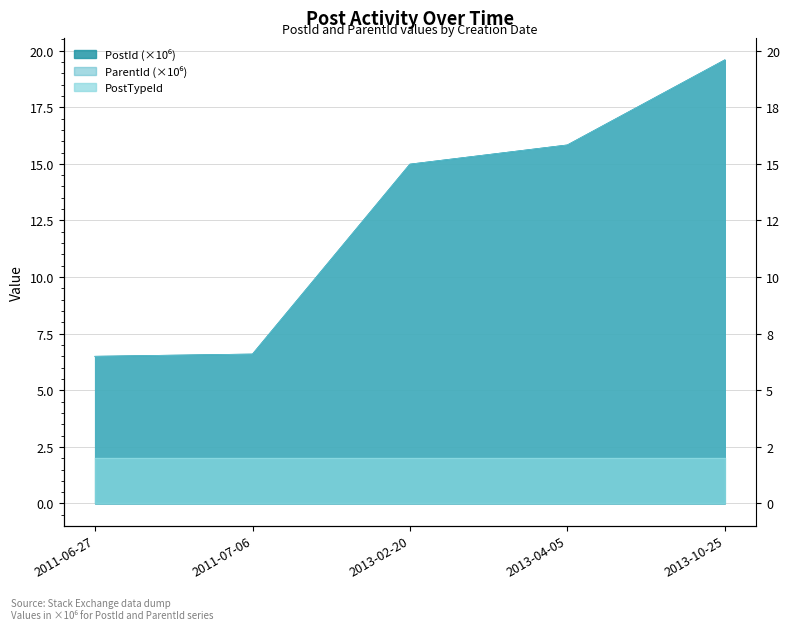

What is the label of the 1st point from the right?

2013-10-25